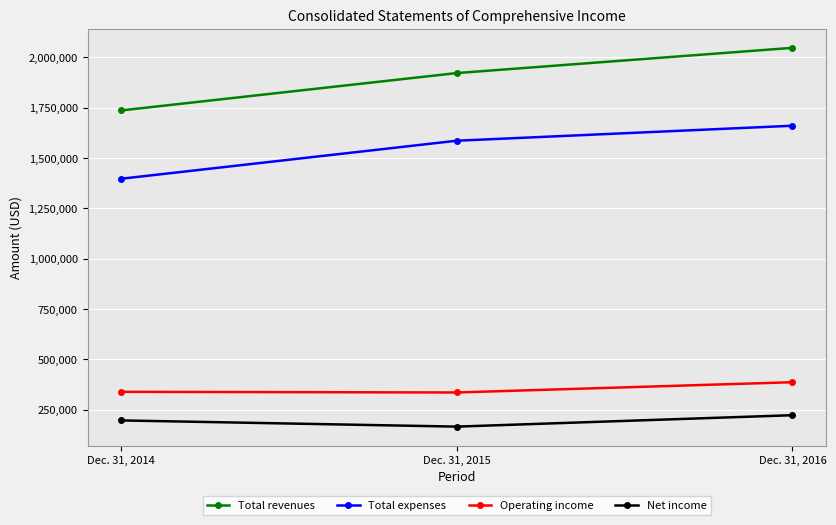

What is the difference between the highest and lowest values at Dec. 31, 2016?

1824101